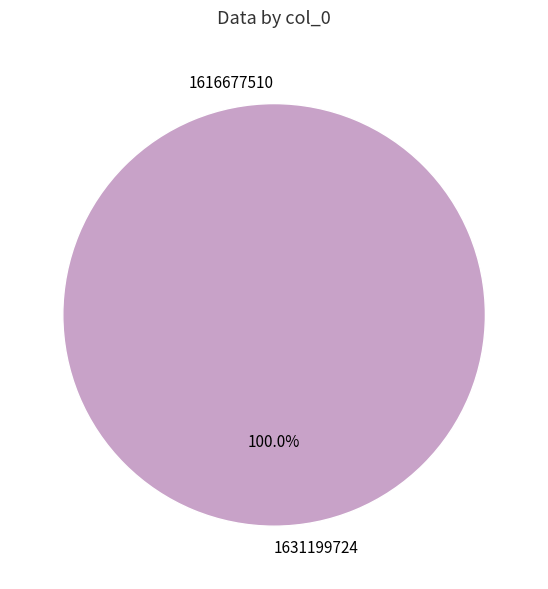

How many slices are in this pie chart?

2